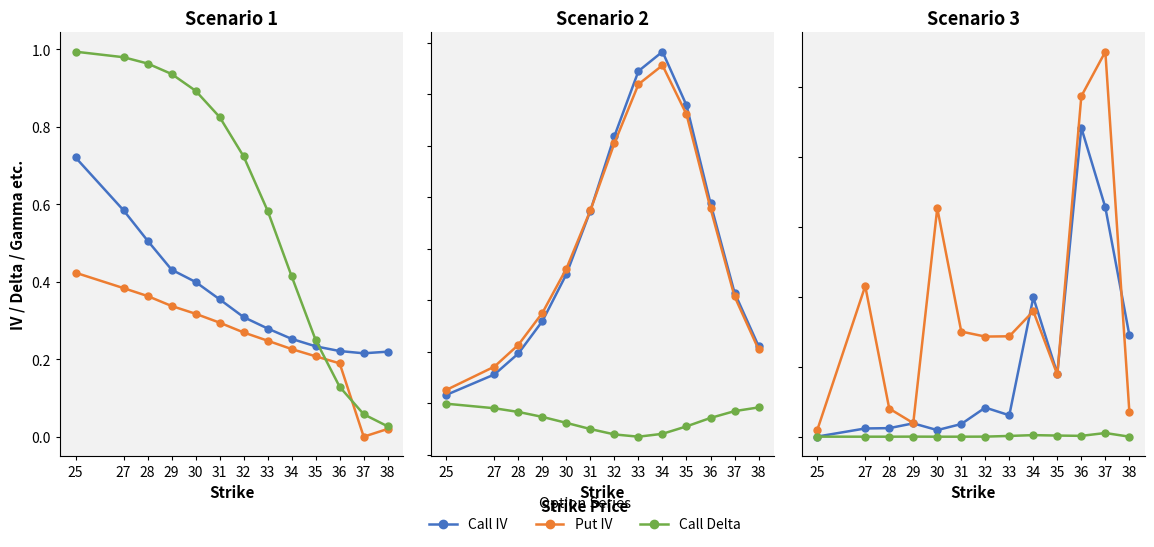

How many categories are shown in the chart?

13